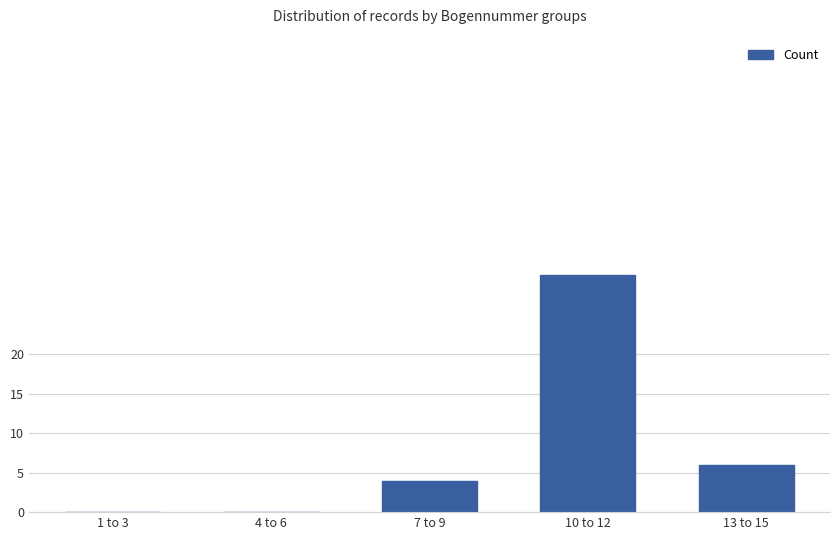

What is the difference between the values at 10 to 12 and 7 to 9?

26